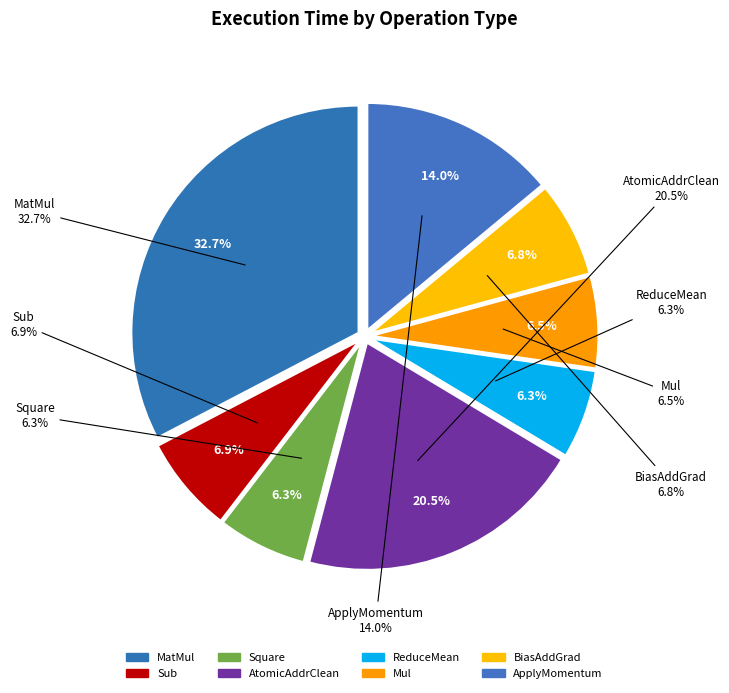

How many slices are in this pie chart?

8